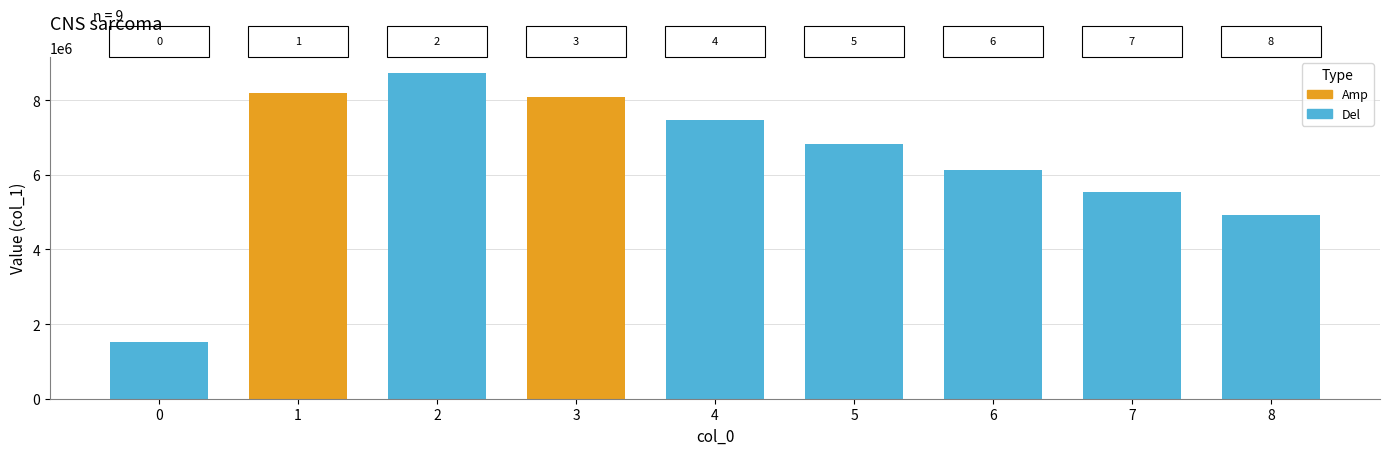

True or false: the data shows 8726581 at 2.

True